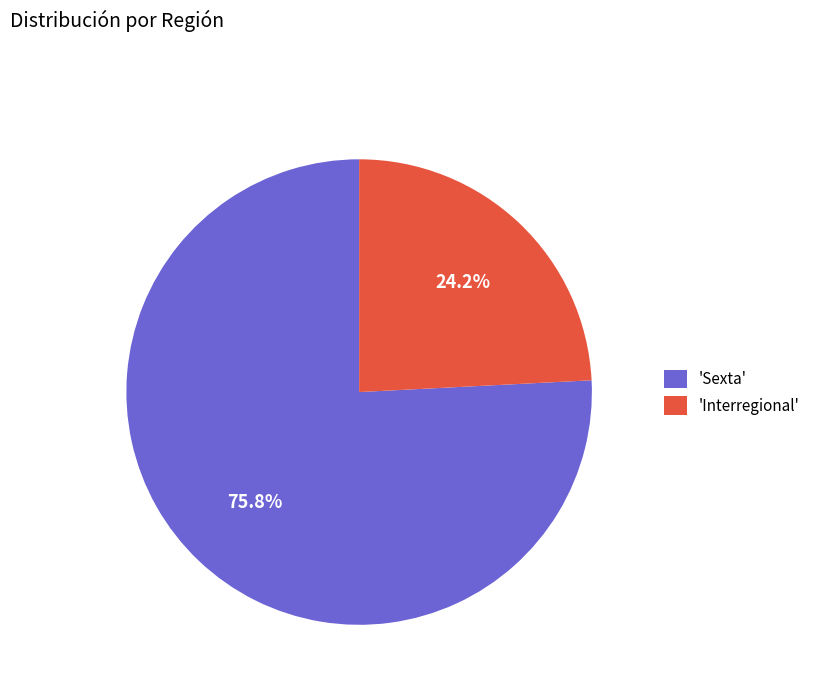

To the nearest percent, what is the average slice percentage?

50%